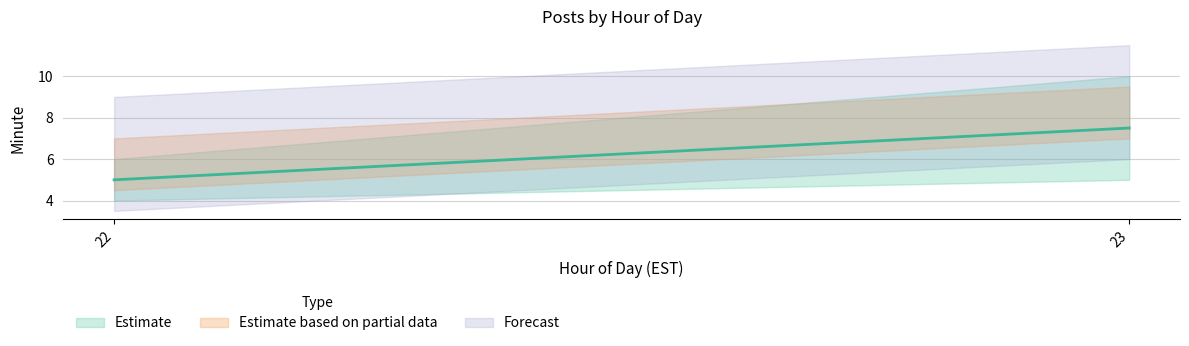

The value at 23 is 3. True or false?

False